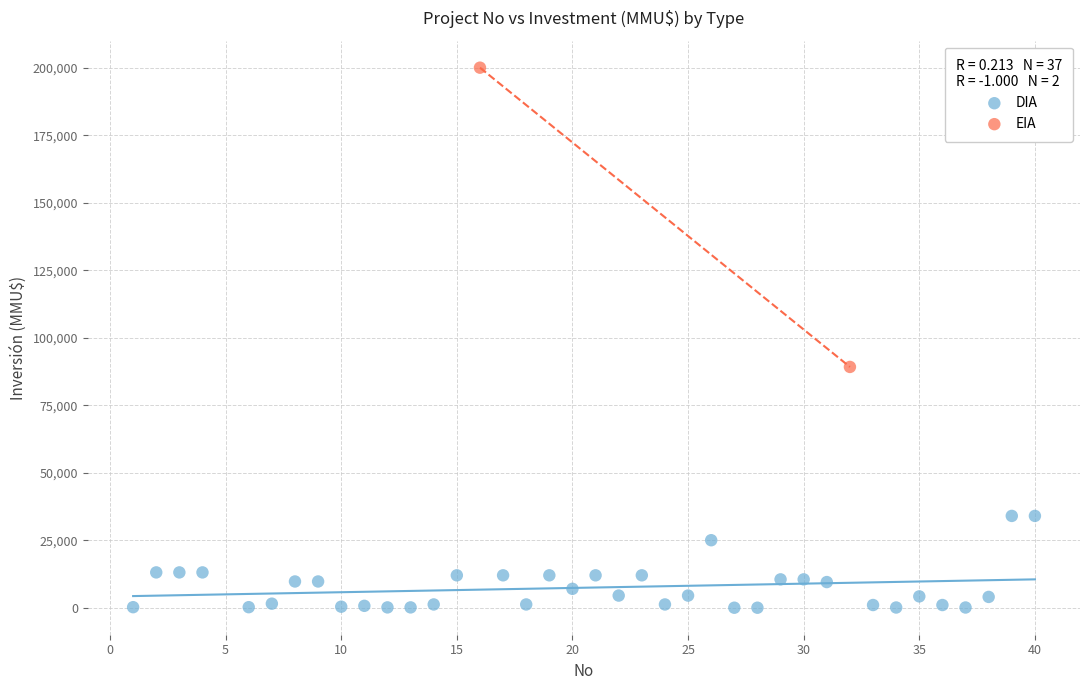

What are all the series names shown in the legend?

DIA, EIA